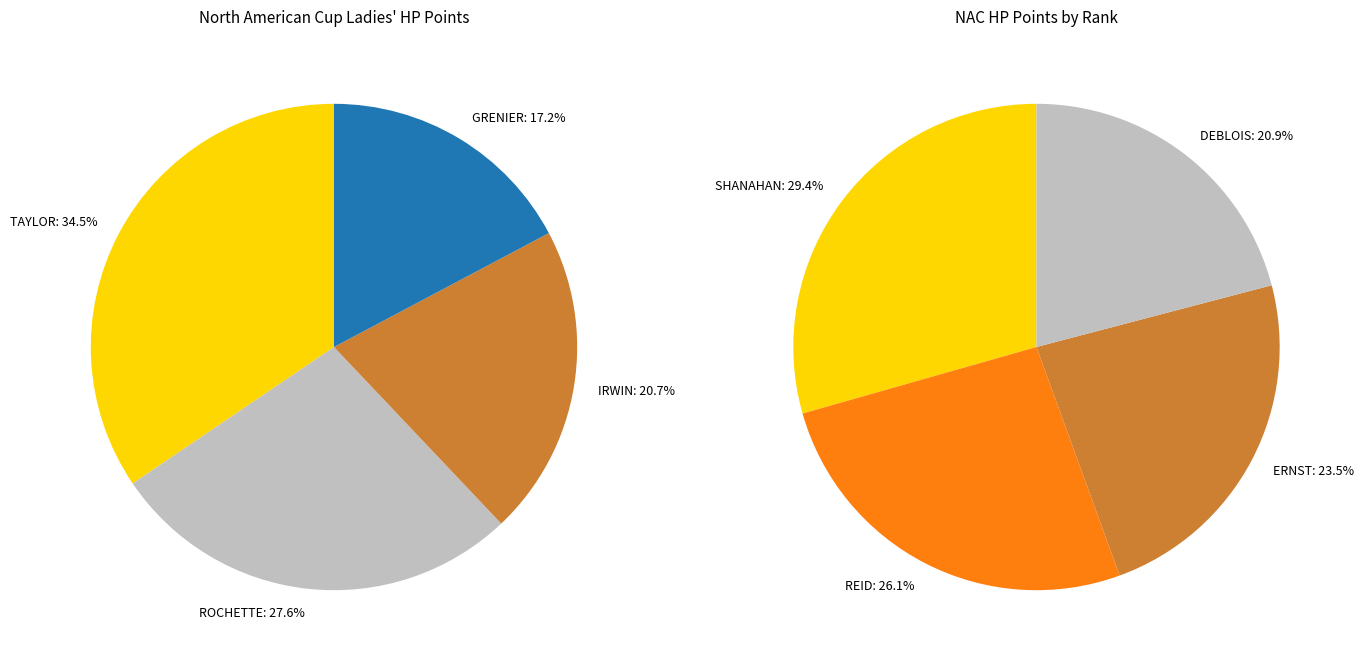

Between Calynn IRWIN and Anne-Frederique GRENIER, which is larger?

Calynn IRWIN